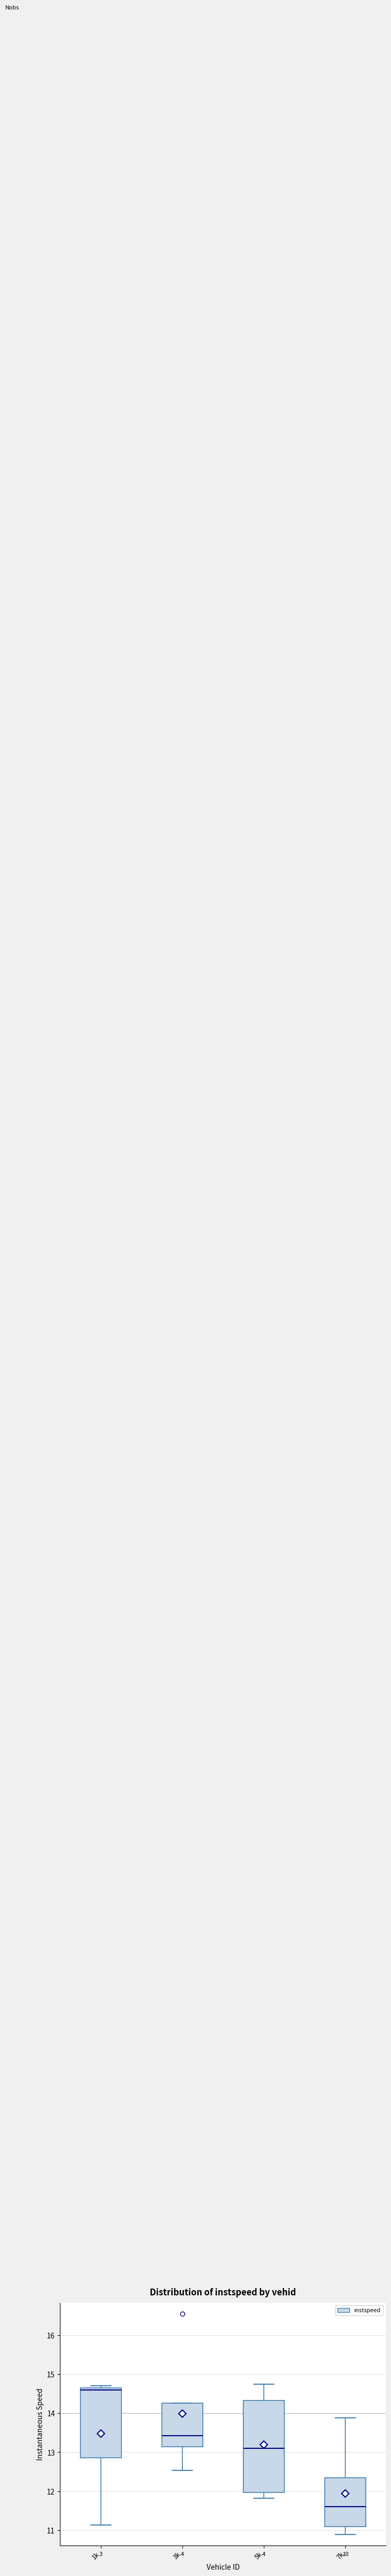

Which box's median line is the lowest?

7k